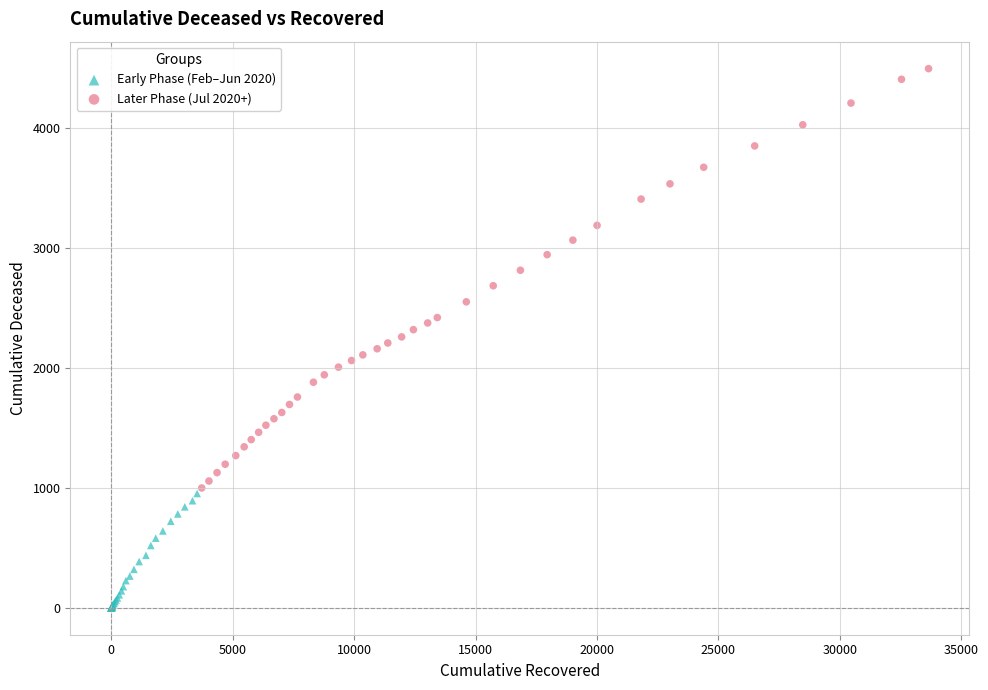

Which series has the widest spread of Y values?

Later Phase (Jul 2020+)